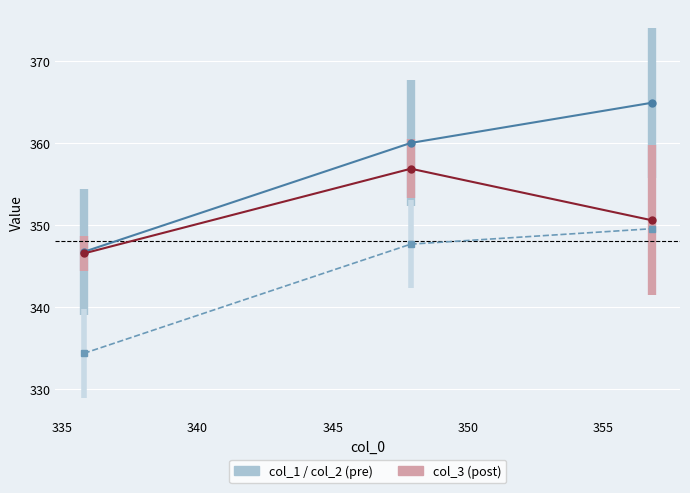

What is the greatest value displayed?

364.9